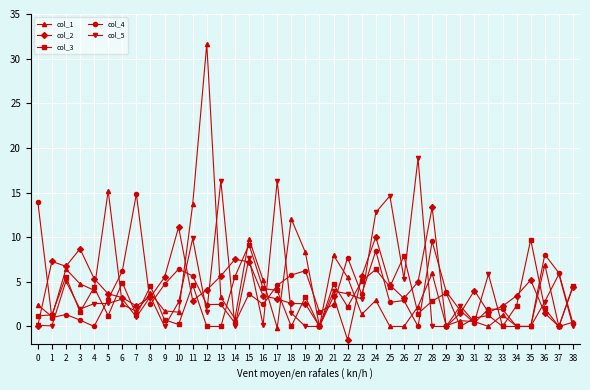

List the series in order of their peak value, lowest first.

col_3, col_2, col_4, col_5, col_1